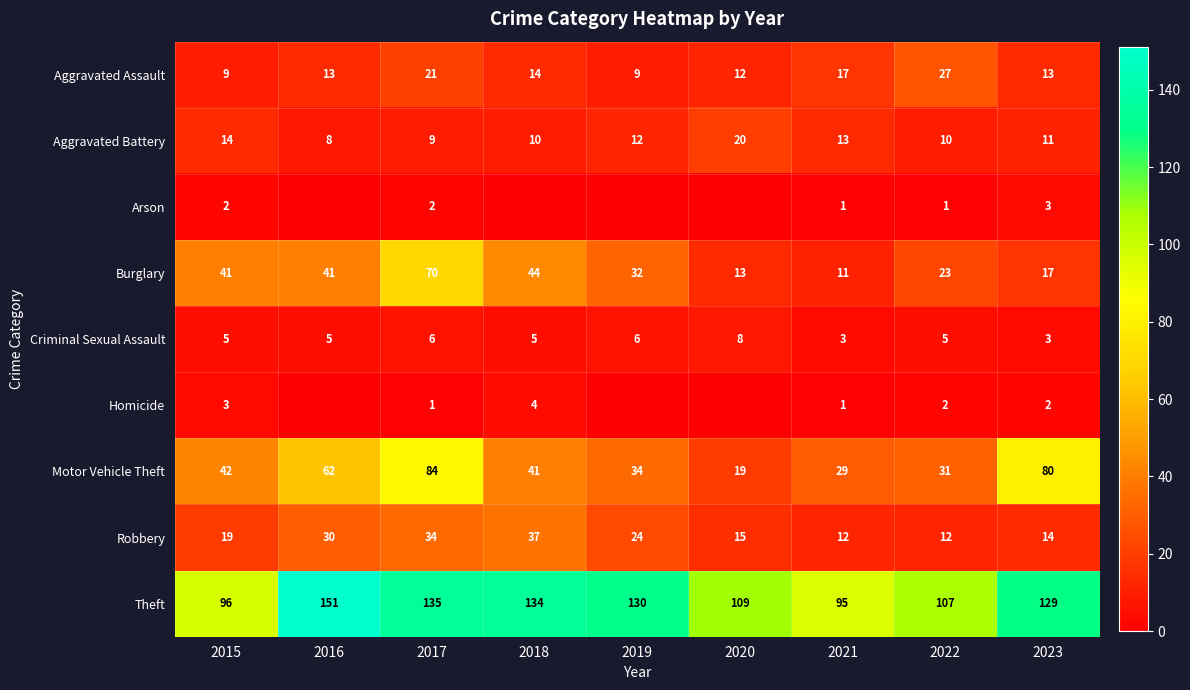

Where does the Burglary series first go above 32?

2015